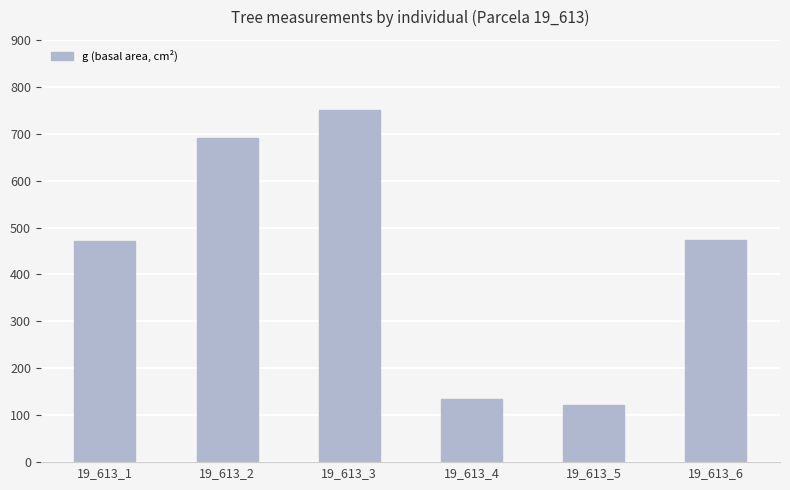

What value does the data have at 19_613_3?

749.5